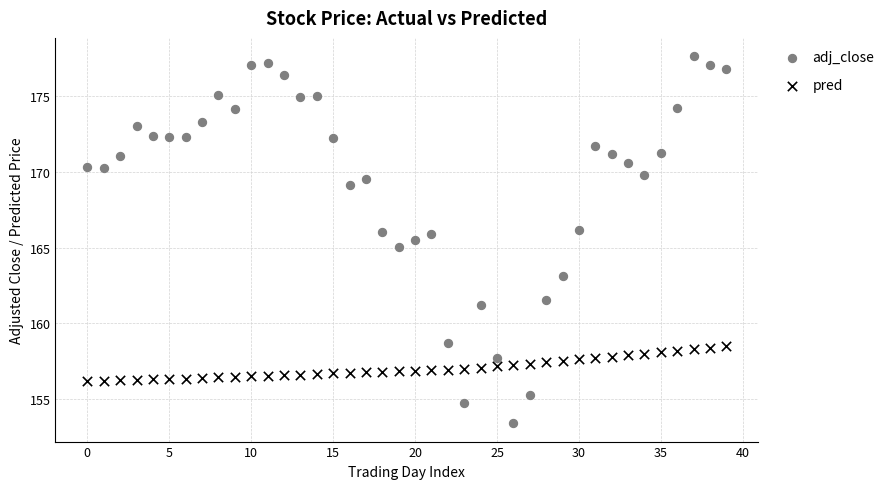

Across all data points, what is the range of Y values (max minus min)?

24.3